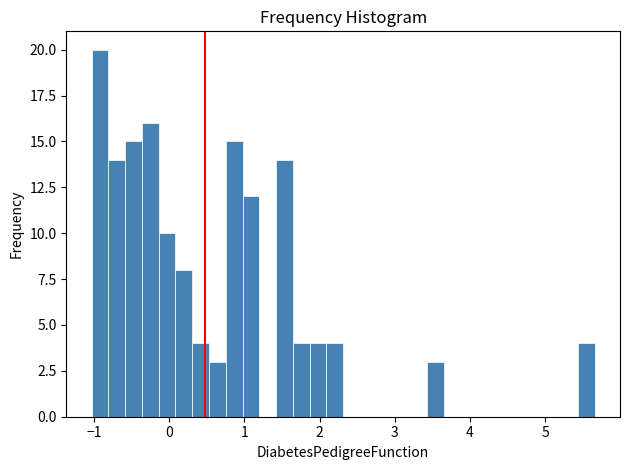

Read against the x-axis, roughly where is the centre of the tallest bar?

-0.9